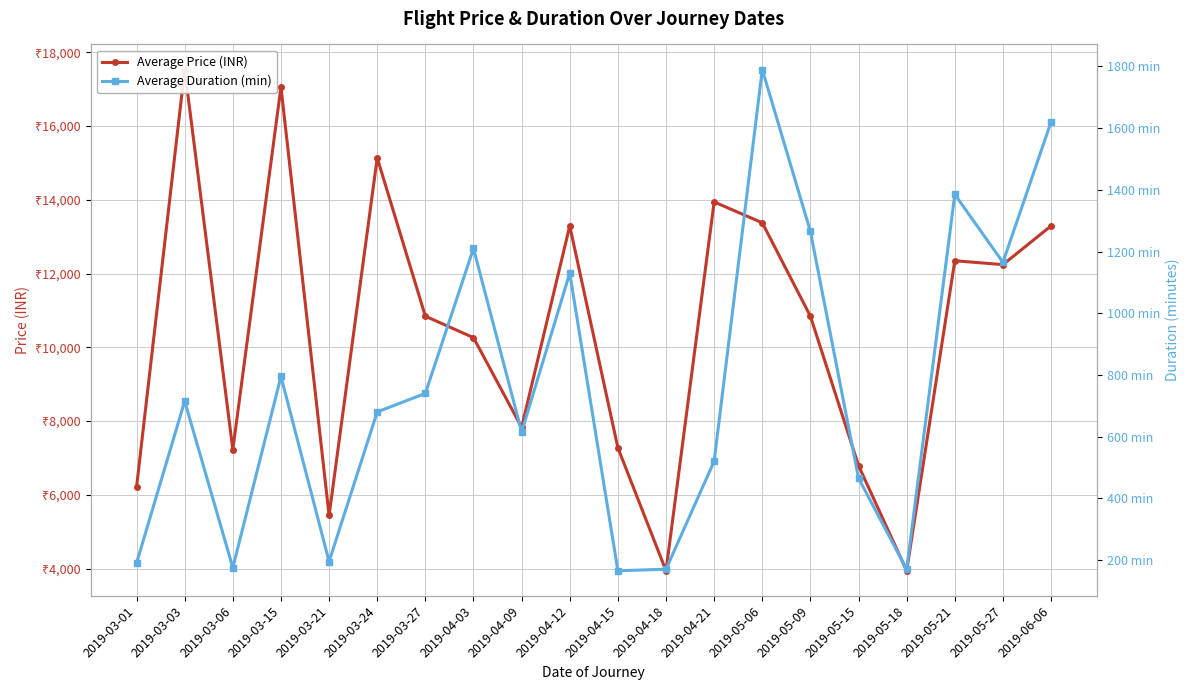

What is the label of the 9th point from the right?

2019-04-18